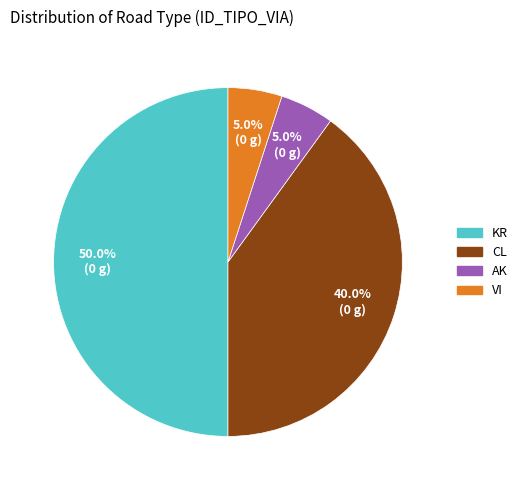

True or false: CL accounts for 40% of the total.

True